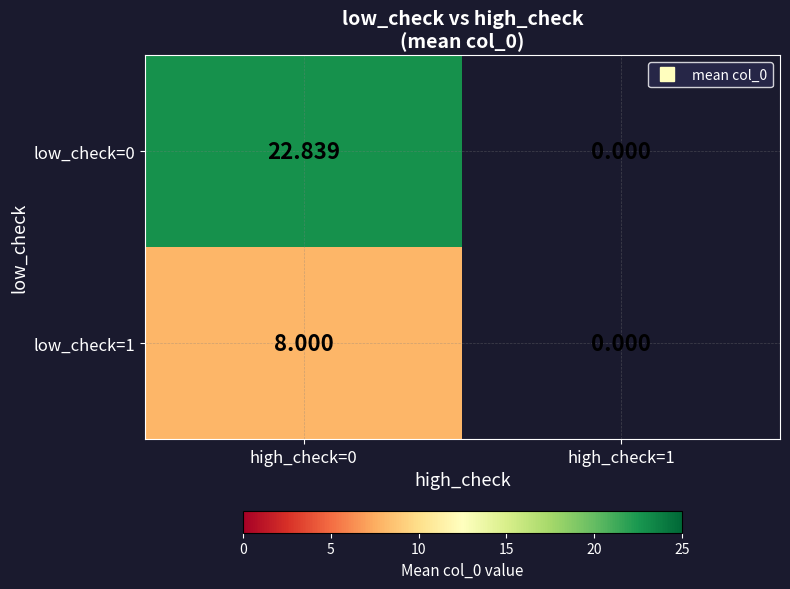

Which series has the largest range (max minus min)?

low_check=0